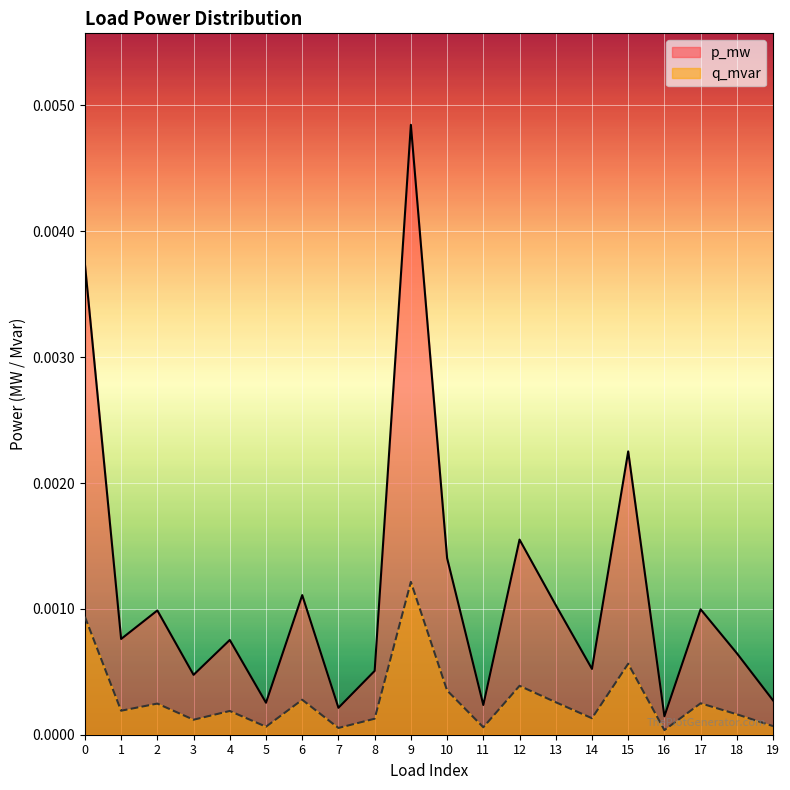

True or false: p_mw has a value of 0.0 at 1.

False